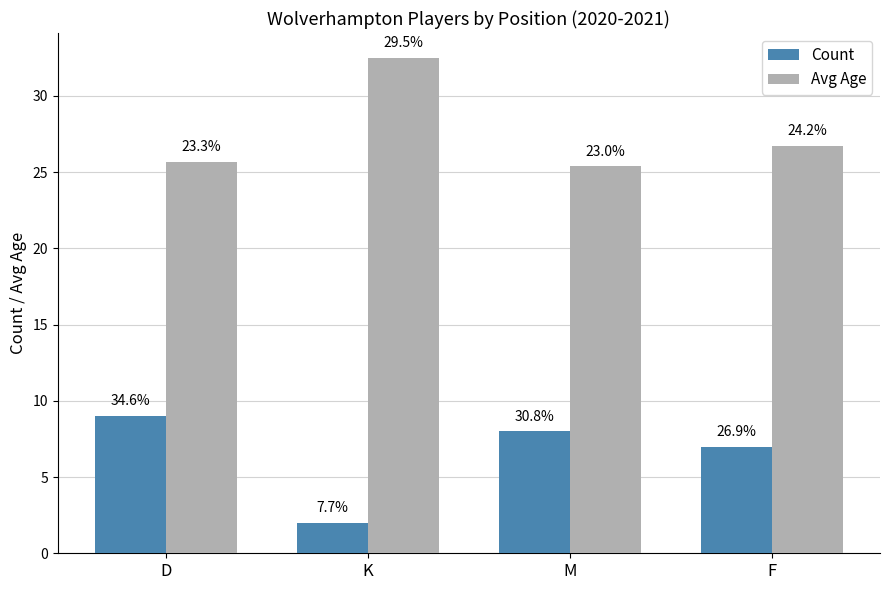

What position from the right is F?

1